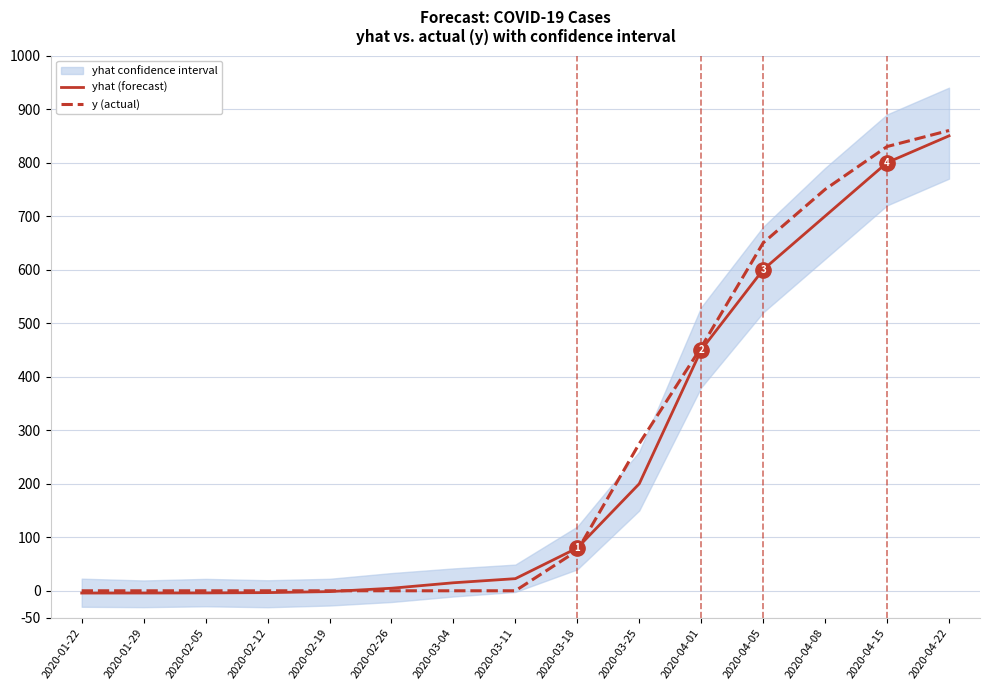

What is the label of the 6th point from the right?

2020-03-25